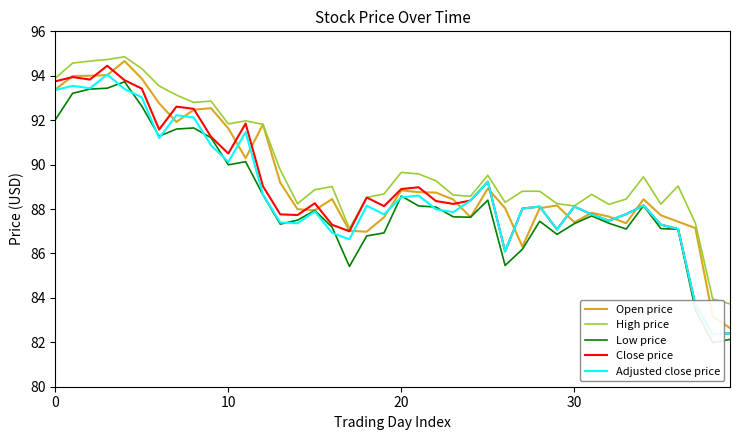

How many lines are shown in the chart?

5